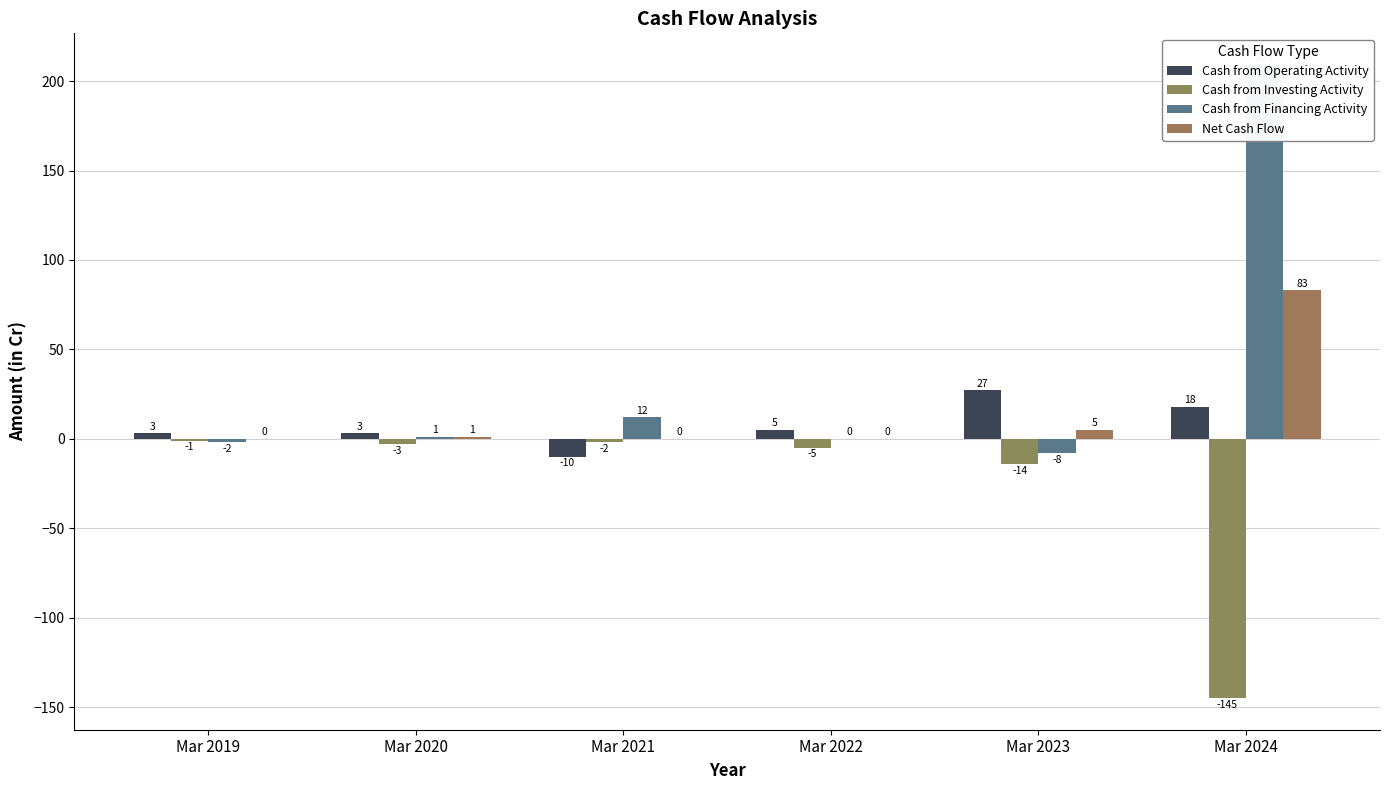

True or false: Cash from Financing Activity has a value of -3 at Mar 2019.

False